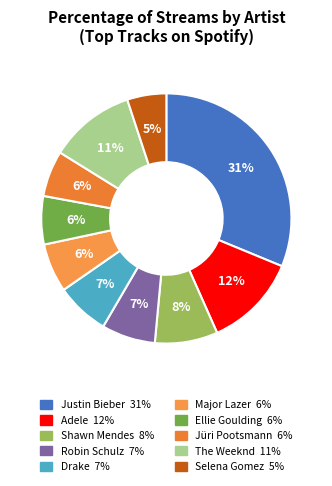

Count the number of slices in the pie.

10